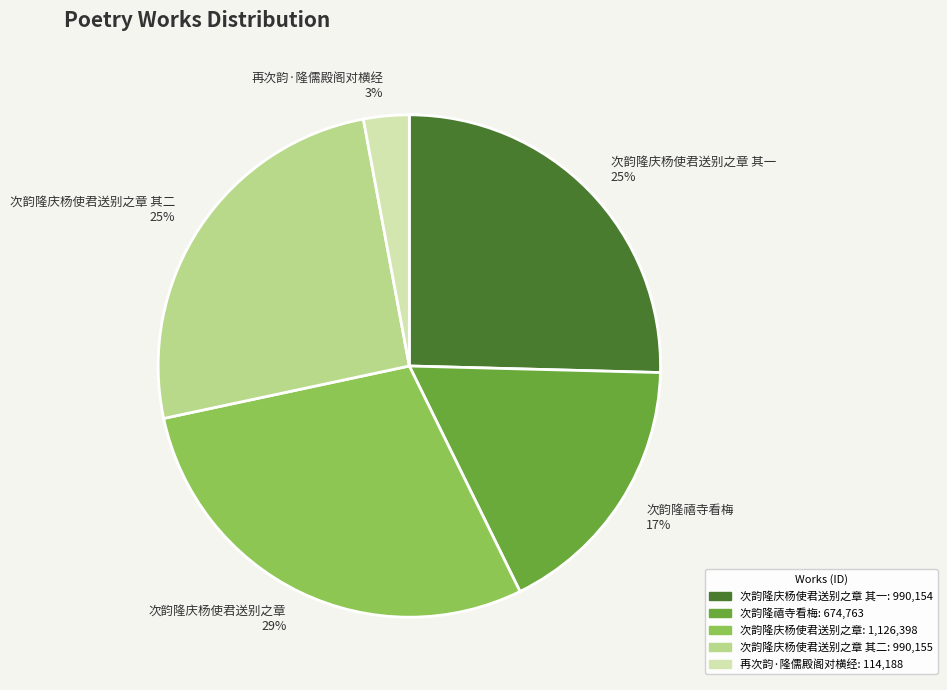

How many segments does this pie chart have?

5